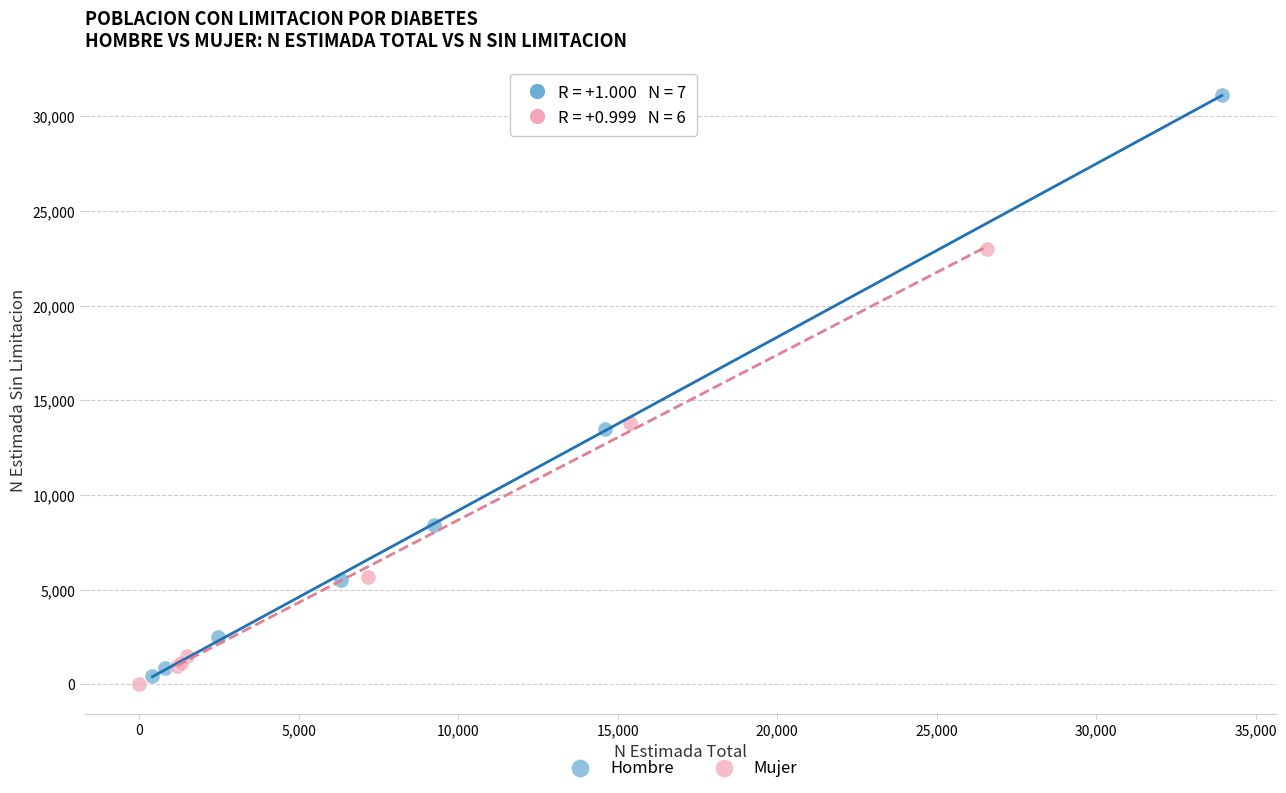

Which series reaches the maximum Y coordinate?

Hombre